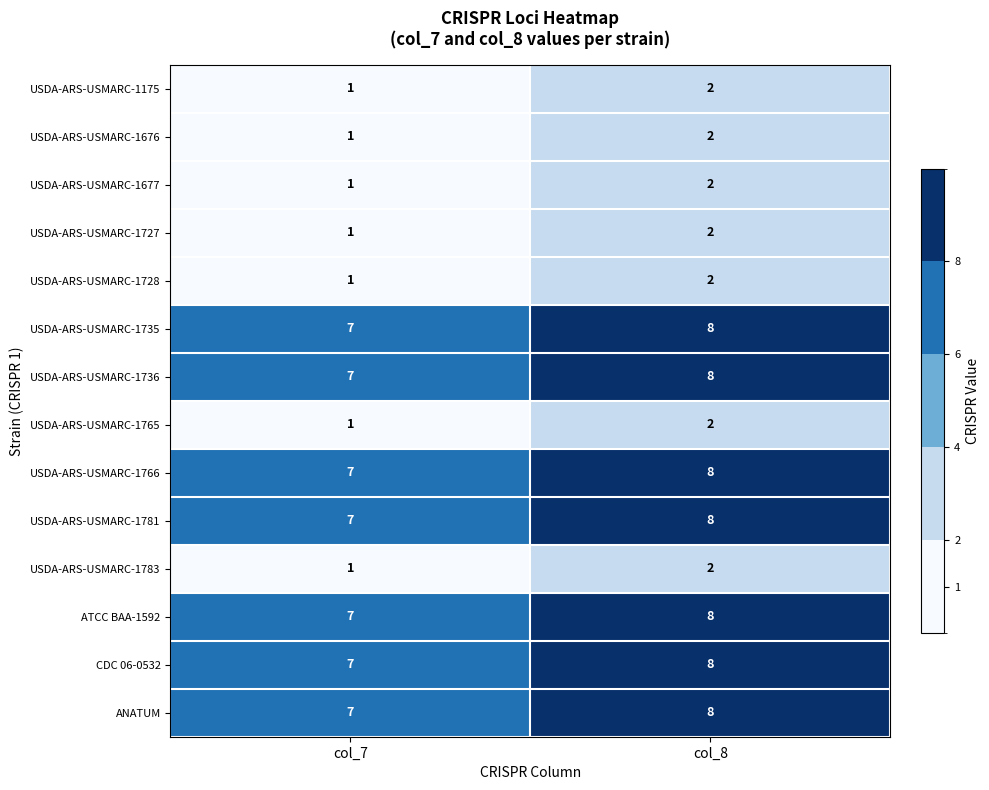

What is the spread (max minus min) of values at col_7?

6